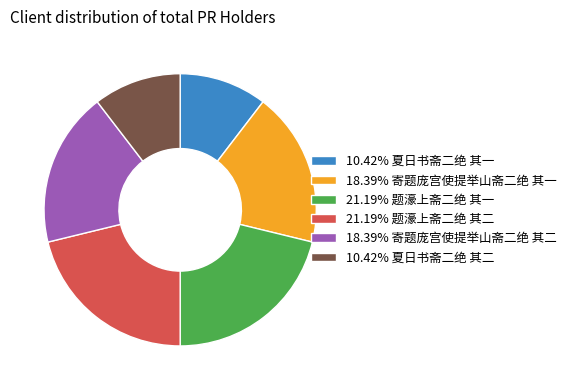

Do 10.42% 夏日书斋二绝 其二 and 10.42% 夏日书斋二绝 其一 together represent more than half of the pie?

No